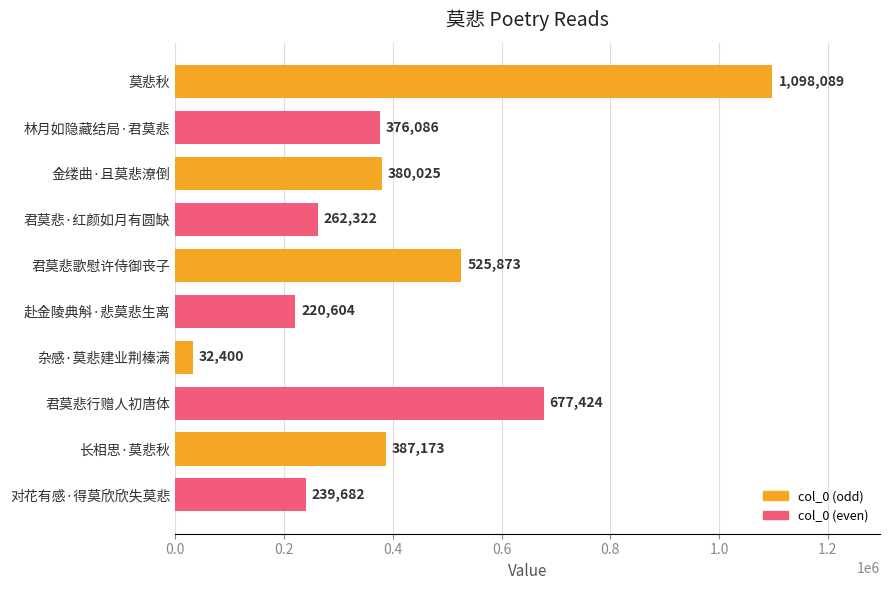

At which label is the value closest to 565244?

君莫悲歌慰许侍御丧子